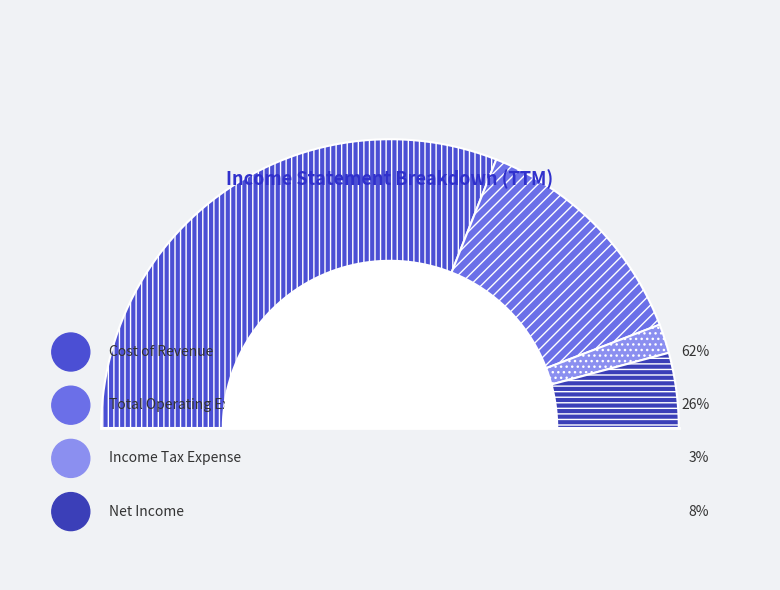

To the nearest percent, what percentage of the pie is Cost of Revenue?

62%